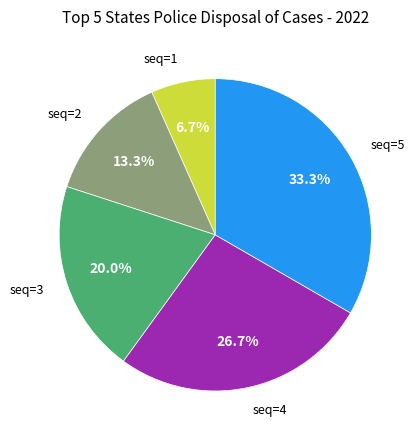

Is there a majority slice in this chart?

No